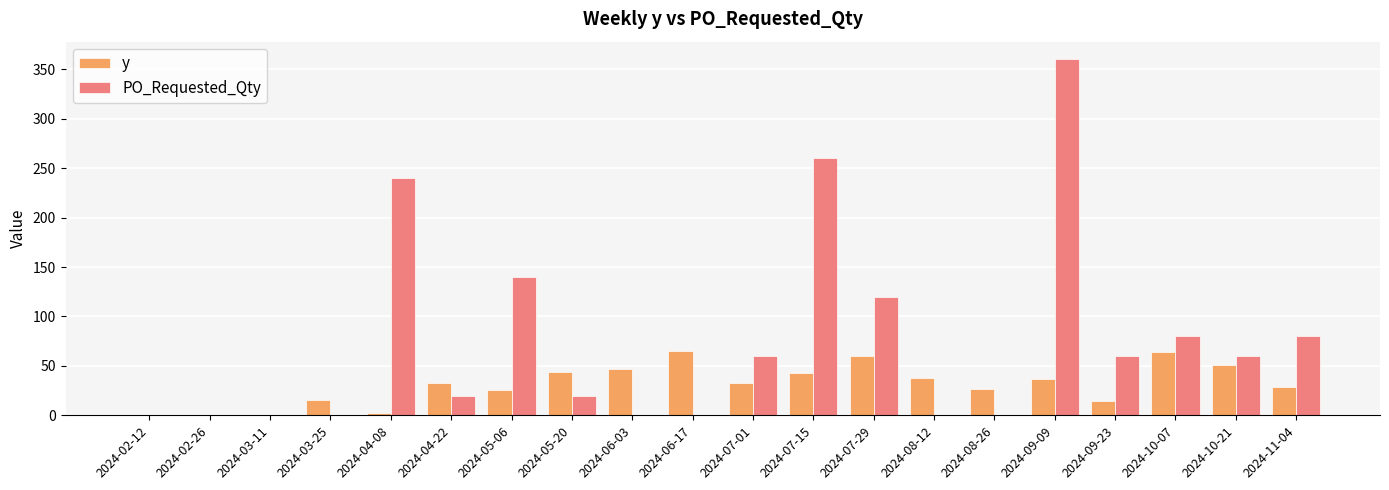

How many distinct data groups are displayed?

2